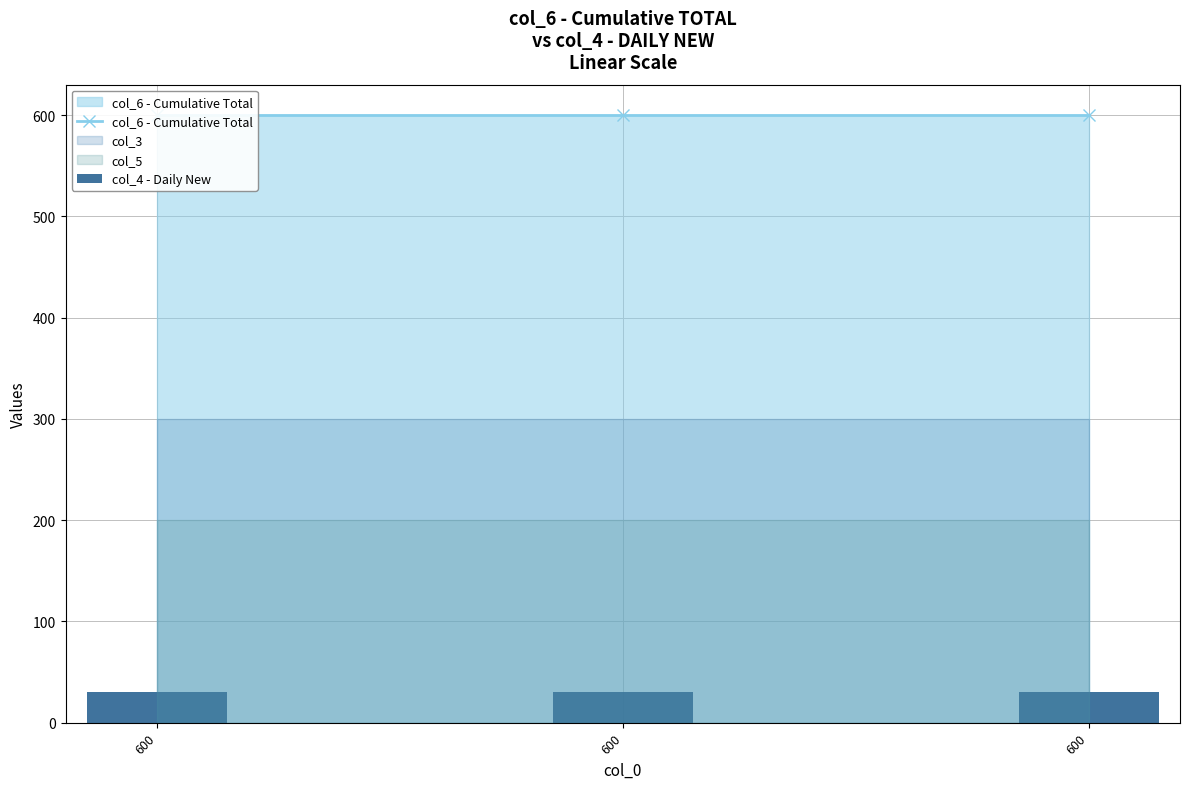

How many data points does each series have?

3